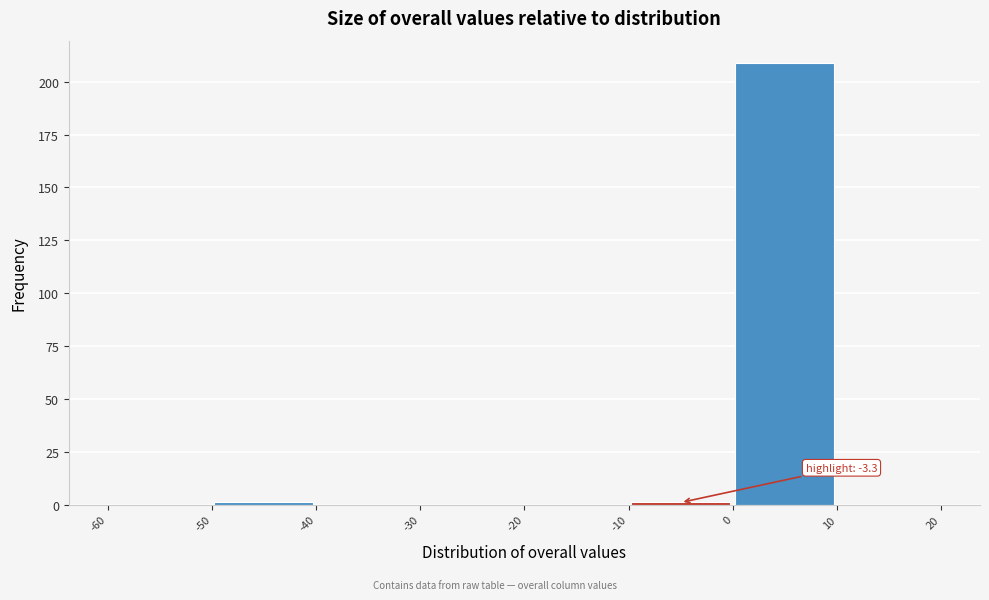

Over which range of the x-axis is the bar tallest?

0 to 10